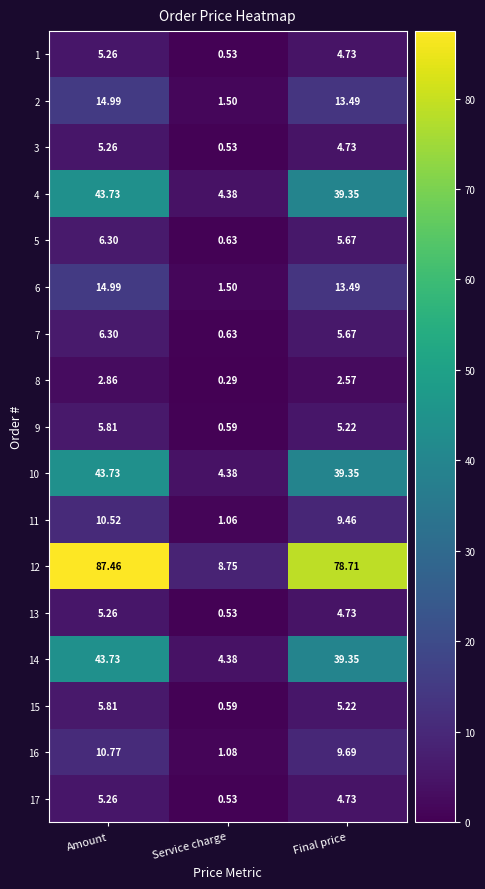

At which category does the chart reach its peak across all series?

Amount